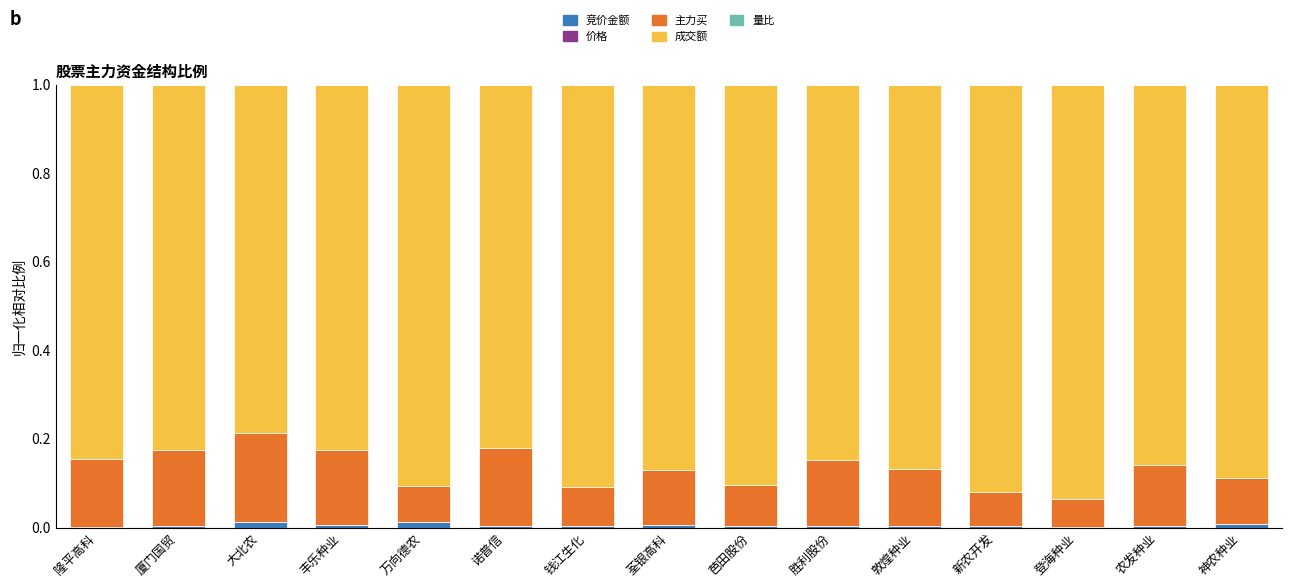

The 竞价金额 series shows 0.0 at 隆平高科. True or false?

True